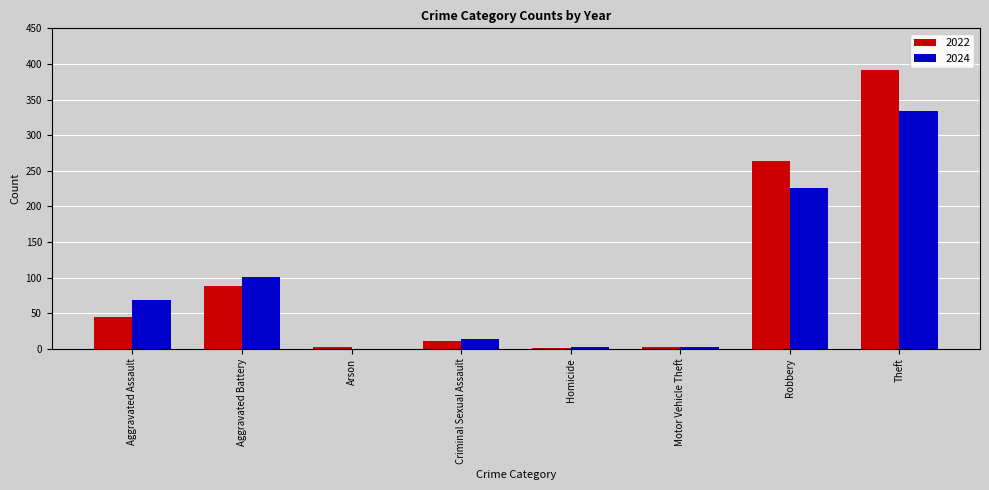

What is the sum of all 2022 values?

804